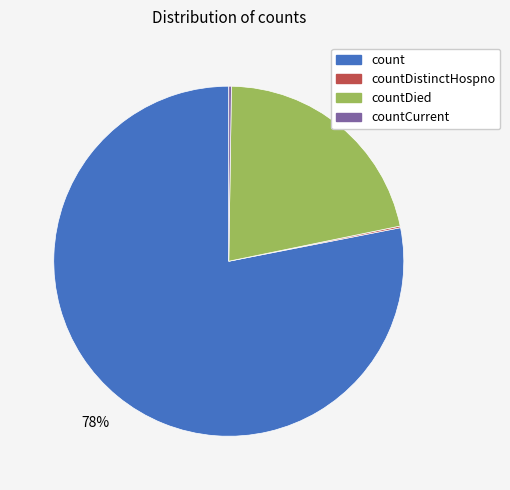

What percentage is the count slice, to the nearest percent?

78%